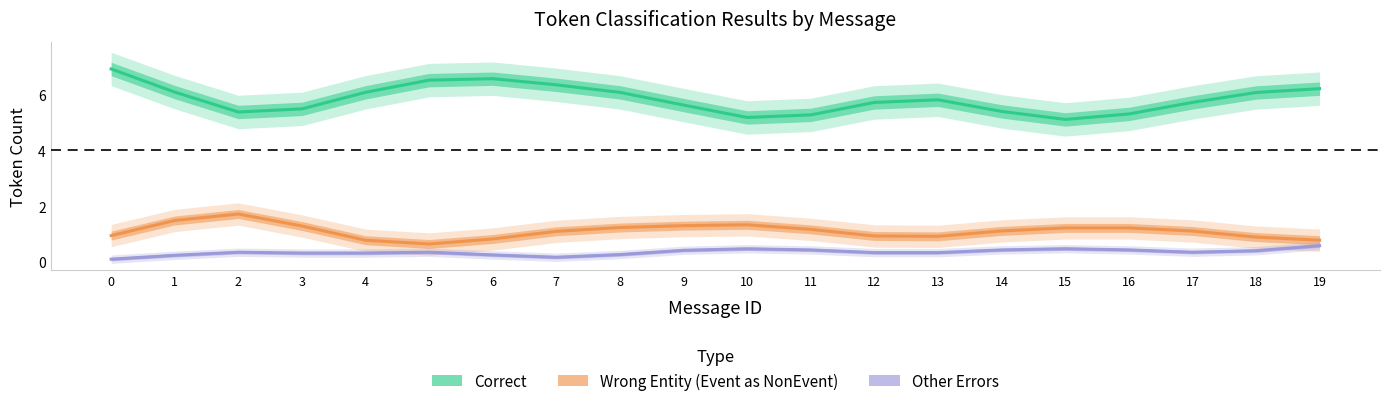

Reading left to right, list all the values displayed in this chart.

Correct: 6.9	6.1	5.4	5.5	6.1	6.5	6.6	6.4	6.1	5.6	5.2	5.3	5.7	5.8	5.4	5.1	5.3	5.7	6.1	6.2
Wrong_Entity_Event_as_NonEvent: 0.9	1.5	1.7	1.3	0.8	0.6	0.8	1.1	1.2	1.3	1.3	1.2	0.9	0.9	1.1	1.2	1.2	1.1	0.9	0.8
Other_Errors: 0.1	0.2	0.3	0.3	0.3	0.3	0.3	0.2	0.3	0.4	0.5	0.4	0.3	0.3	0.4	0.5	0.4	0.3	0.4	0.6